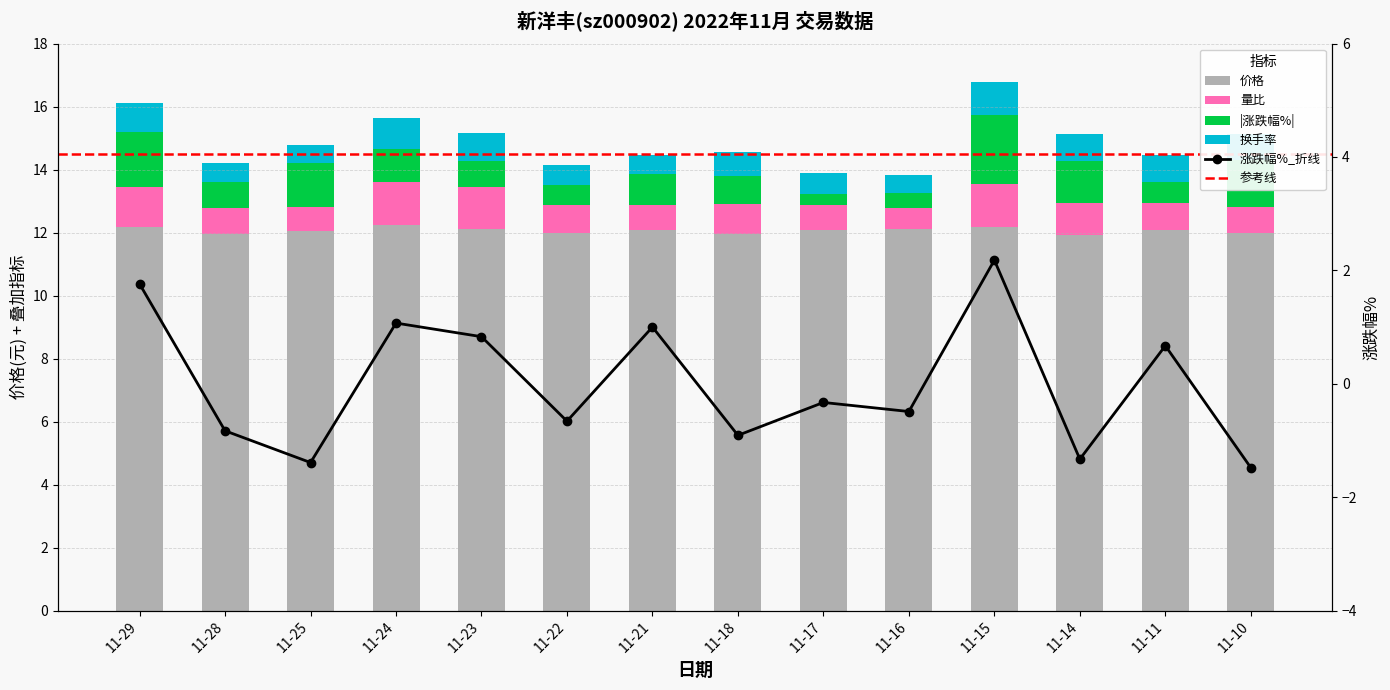

At how many categories does at least one series exceed -1?

14